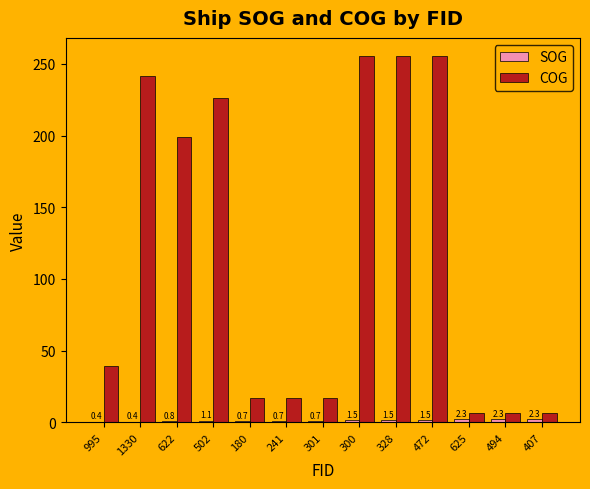

What is the approximate value of COG at 625?

6.3